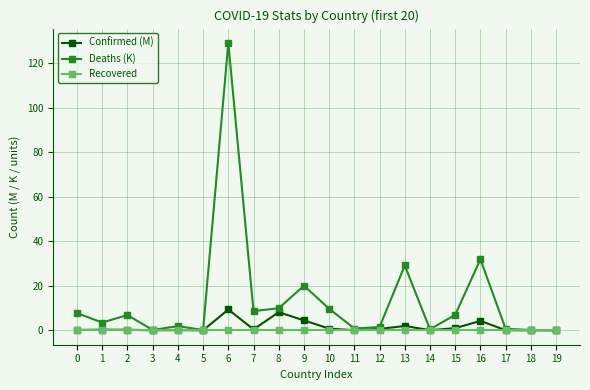

List the series in order of their peak value, lowest first.

Recovered, Confirmed (M), Deaths (K)